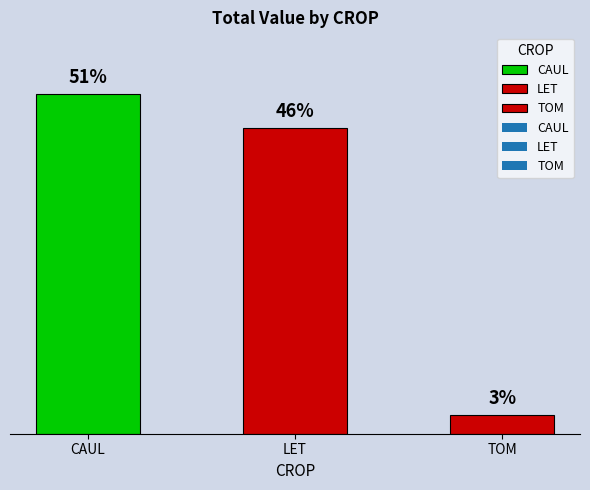

Are the bars horizontal?

No